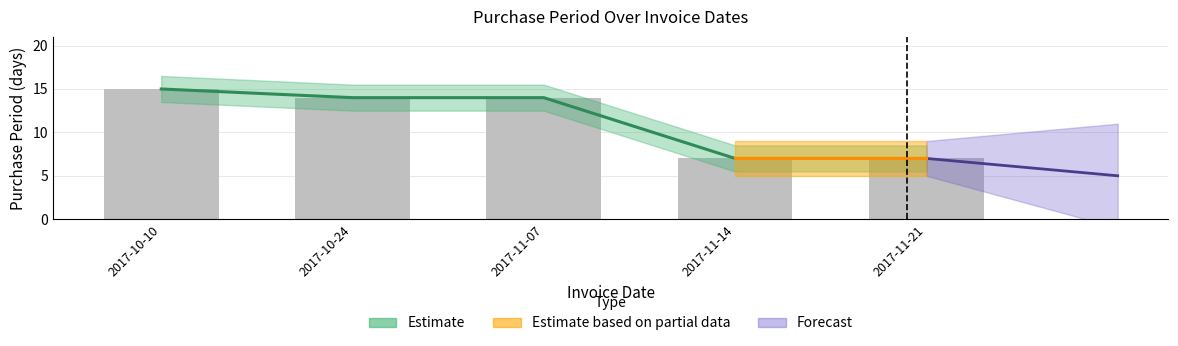

Which category has the highest value across all series?

2017-10-10